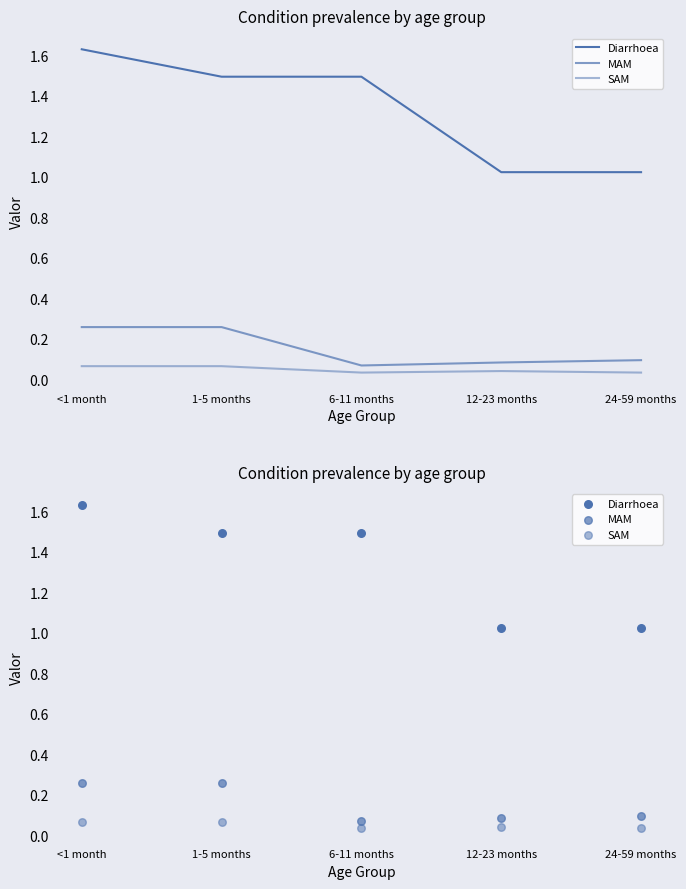

Which series contains the highest Y value?

Diarrhoea